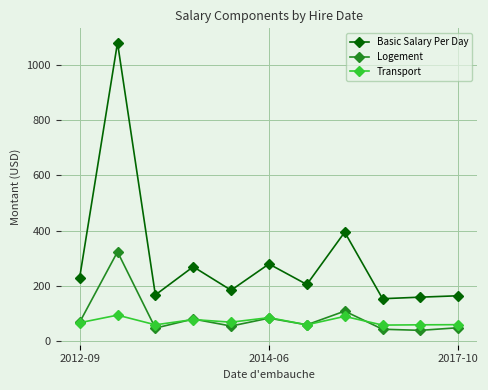

True or false: Basic Salary Per Day and Transport cross at least once.

False